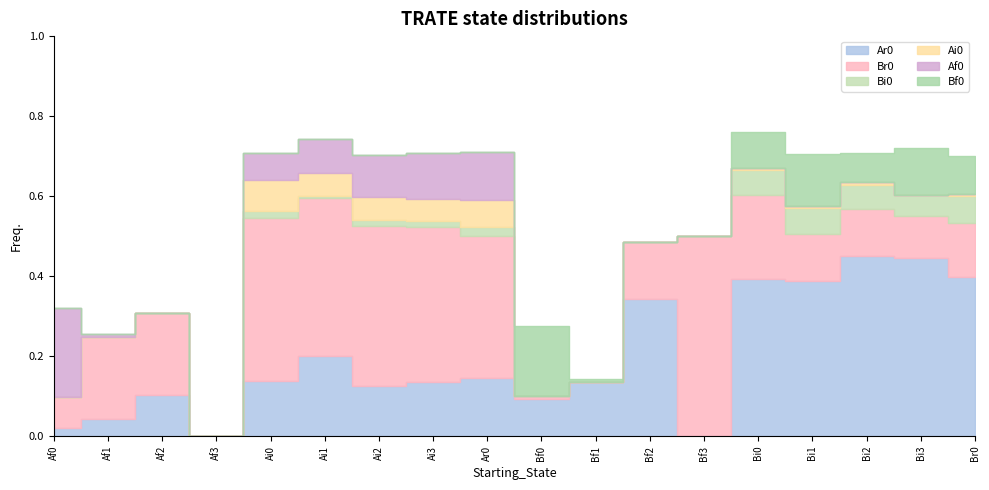

What is the difference between the highest and lowest values at Bi0?

0.4